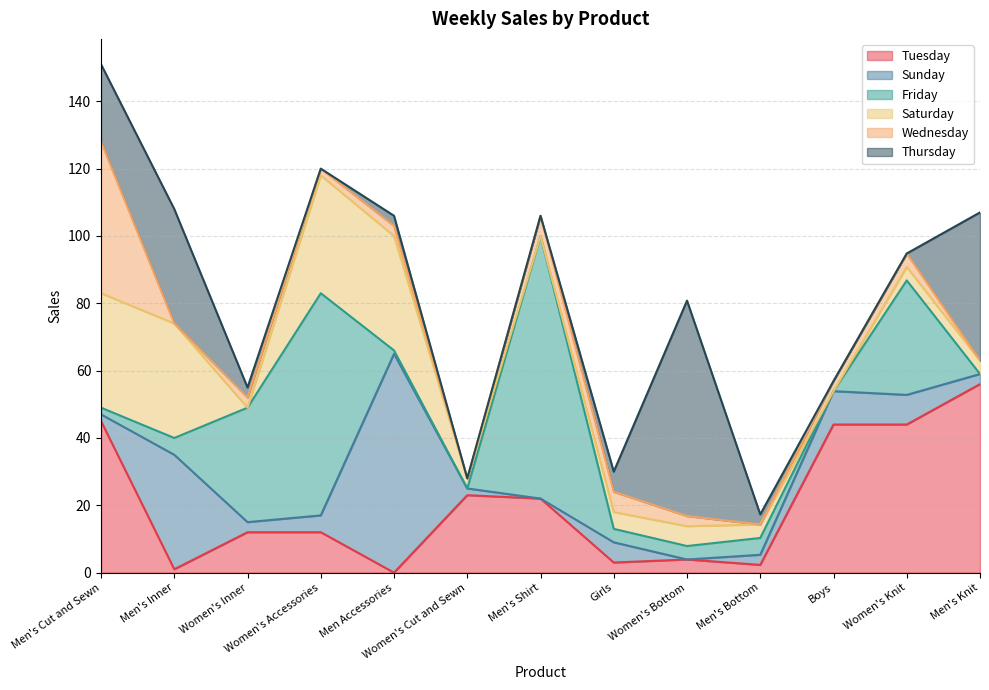

At which category does Thursday reach its first local peak?

Men's Inner